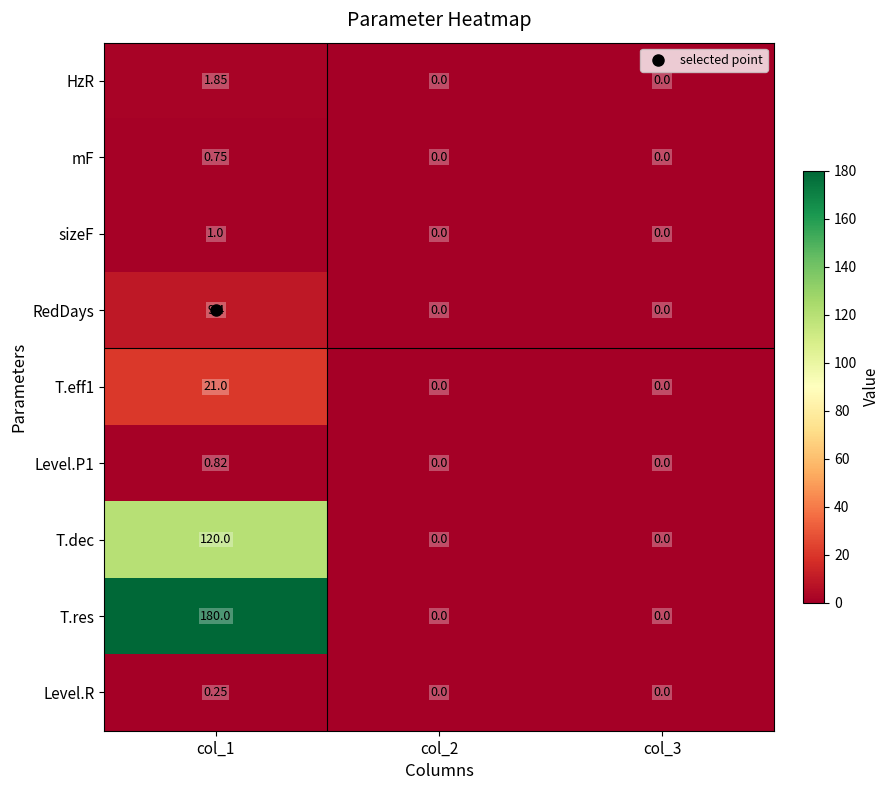

At which category is the sum across all series the highest?

col_1